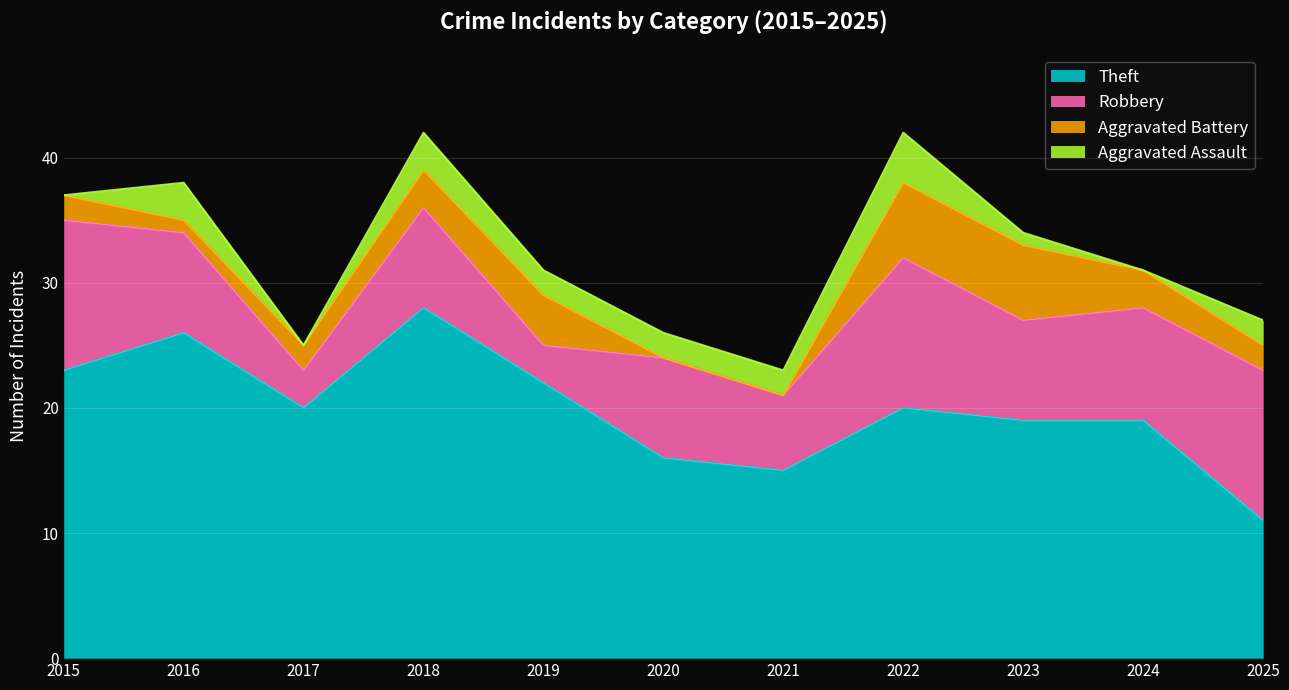

What is the difference between the Aggravated Battery values at 2017 and 2020?

2